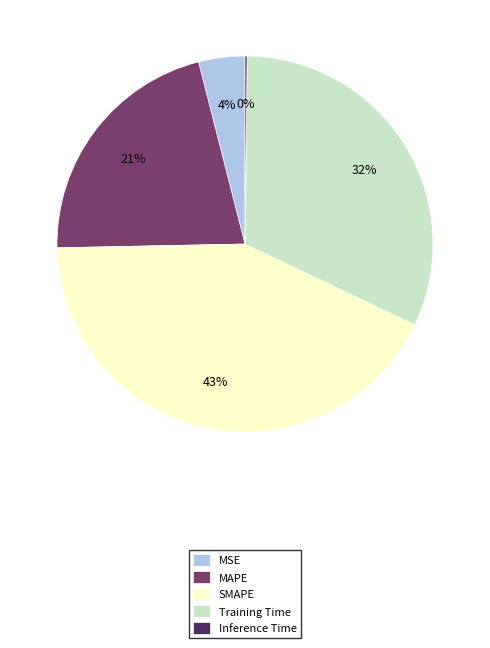

Is the sum of Training Time and MSE greater than half?

No